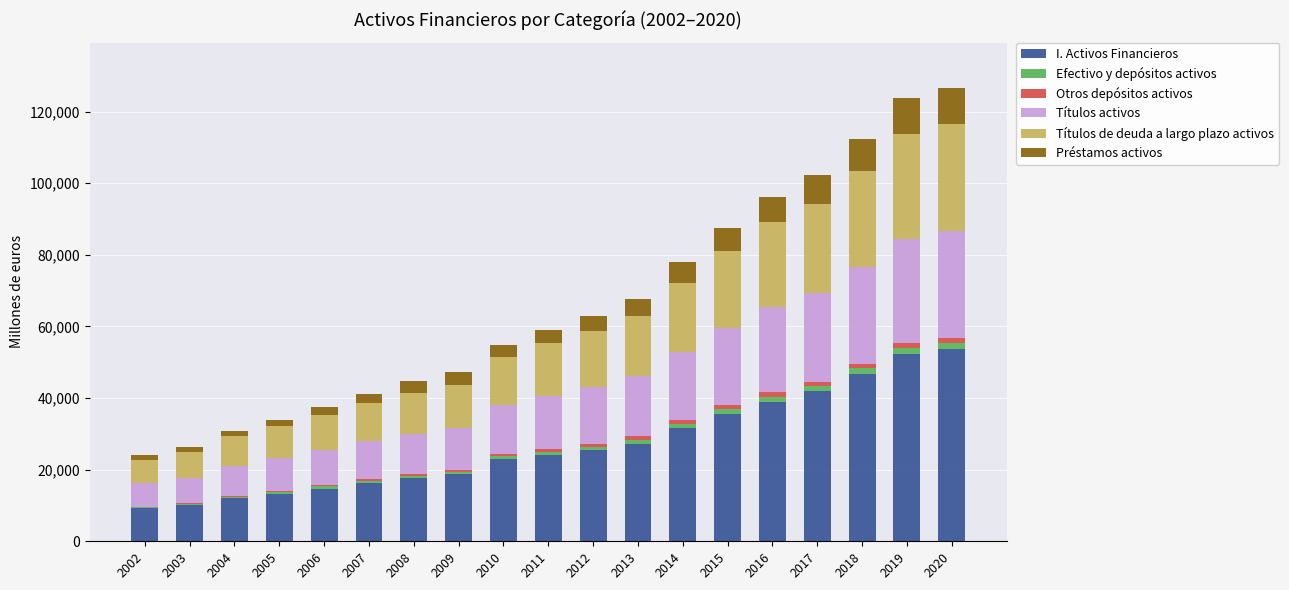

Which series has the largest range (max minus min)?

I. Activos Financieros